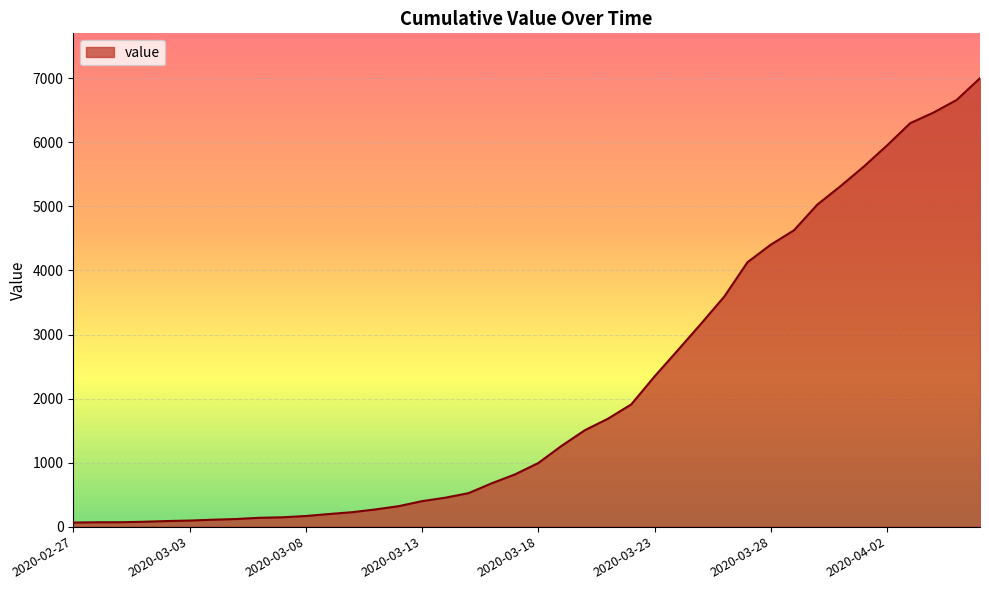

What is the maximum value shown in the chart?

7003